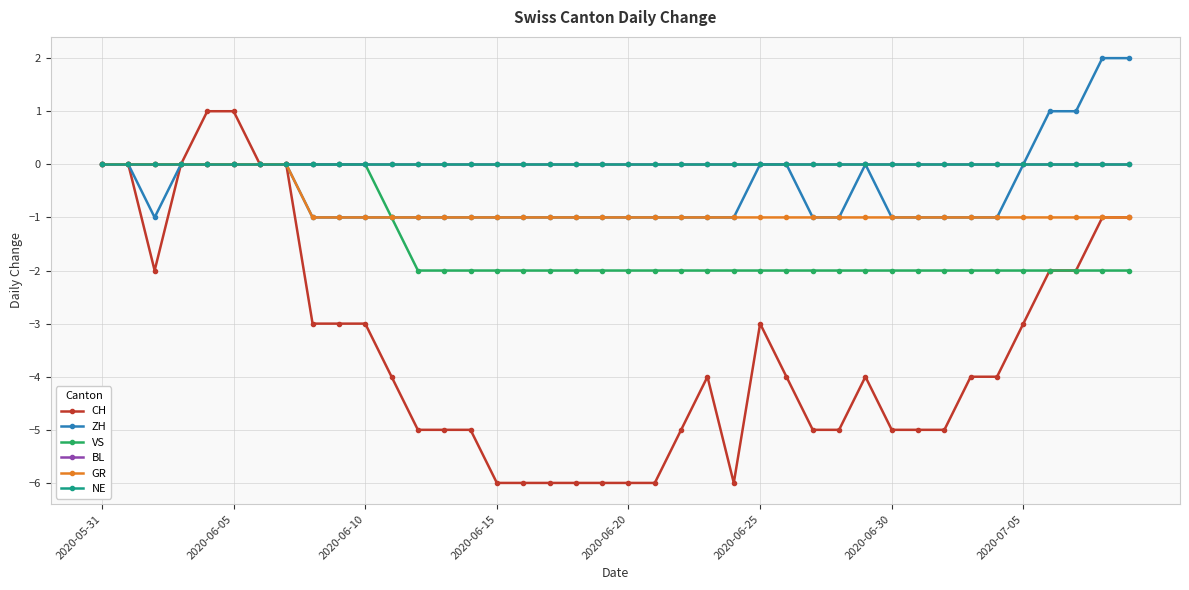

Where does the CH series first go above -4?

2020-05-31